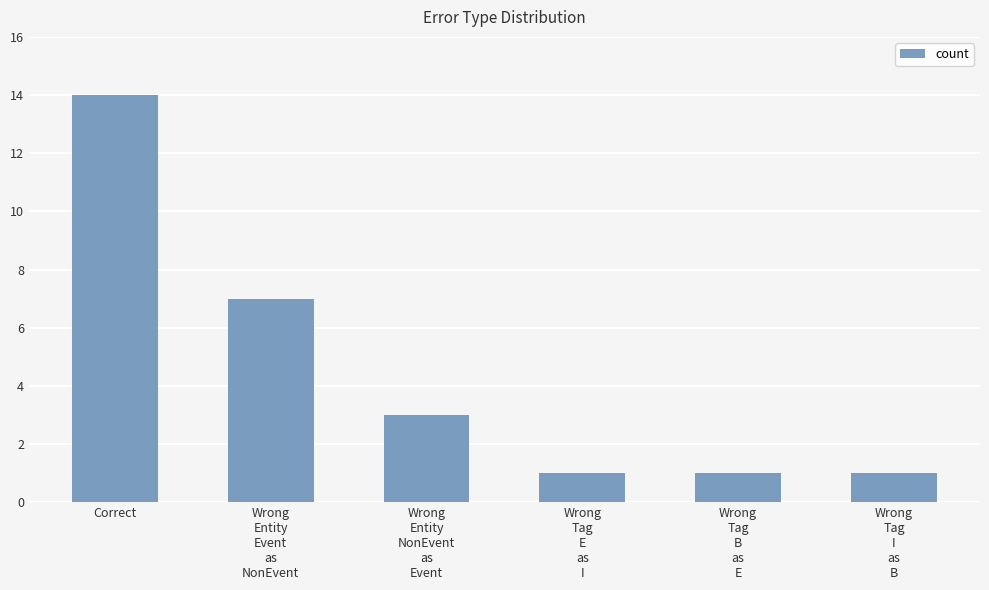

Where is the data nearest to the value 7?

Wrong
Entity
Event
as
NonEvent